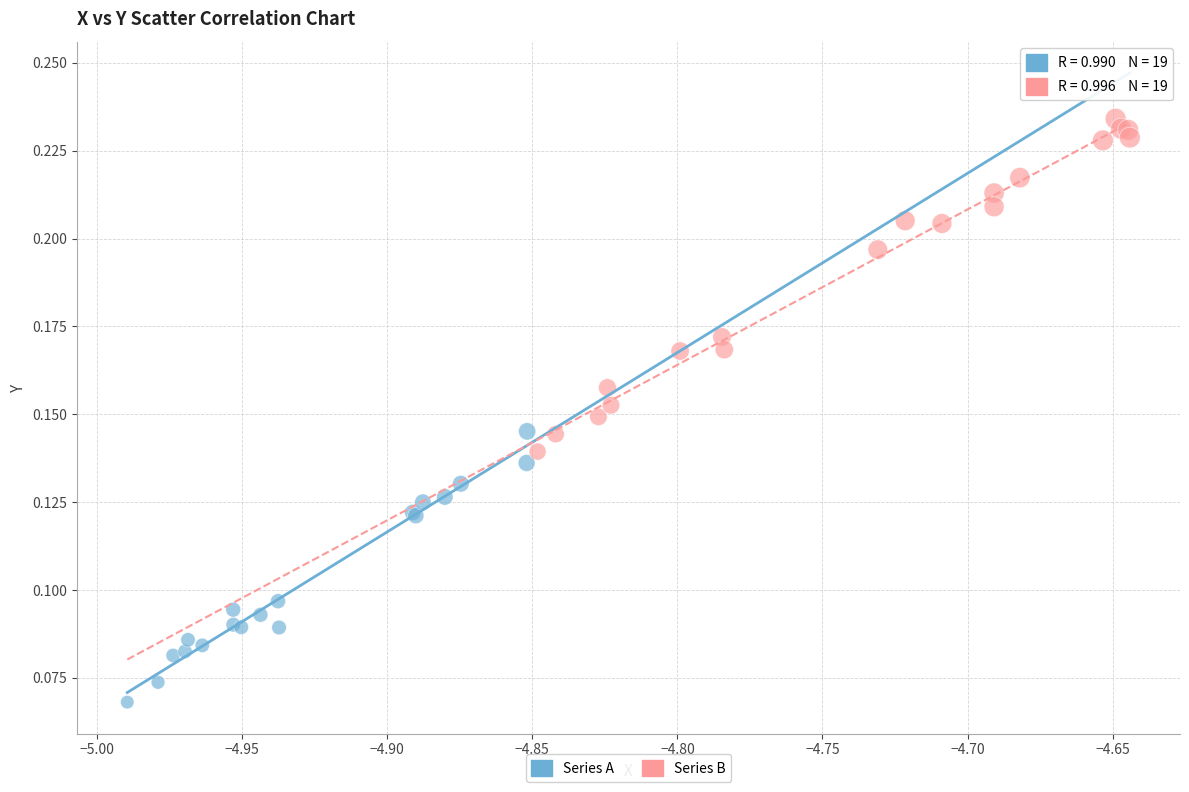

Which series reaches the maximum Y coordinate?

Series B